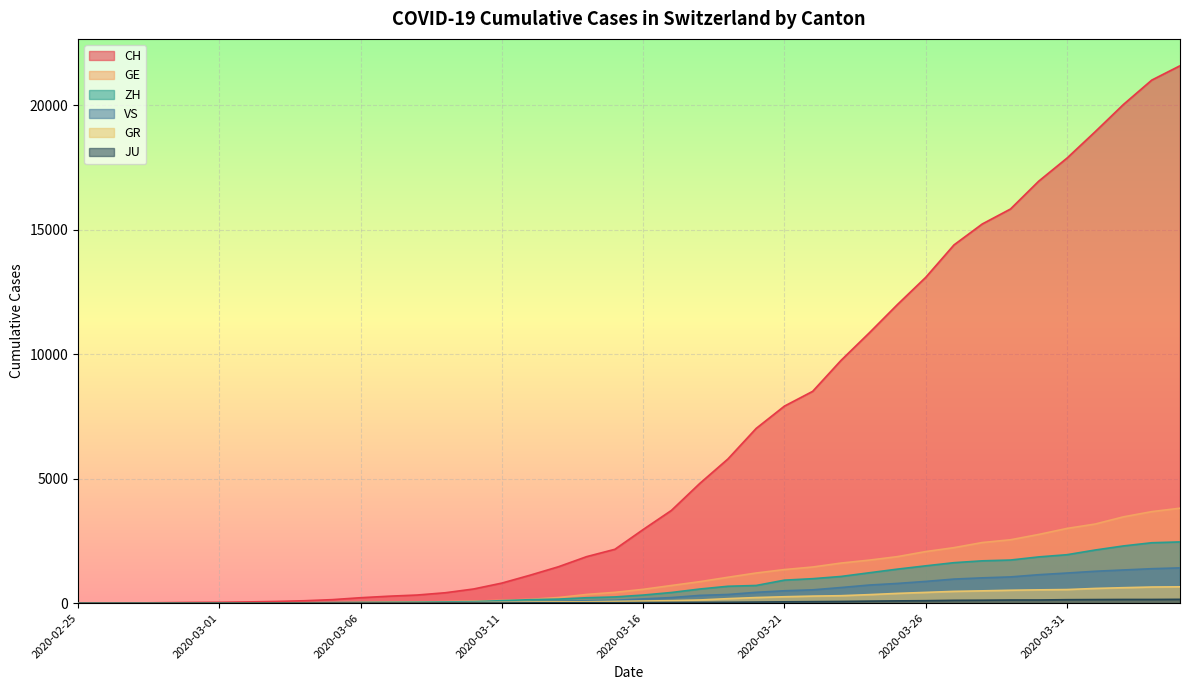

What value does the CH series have at 2020-02-28, to the nearest 10?

20